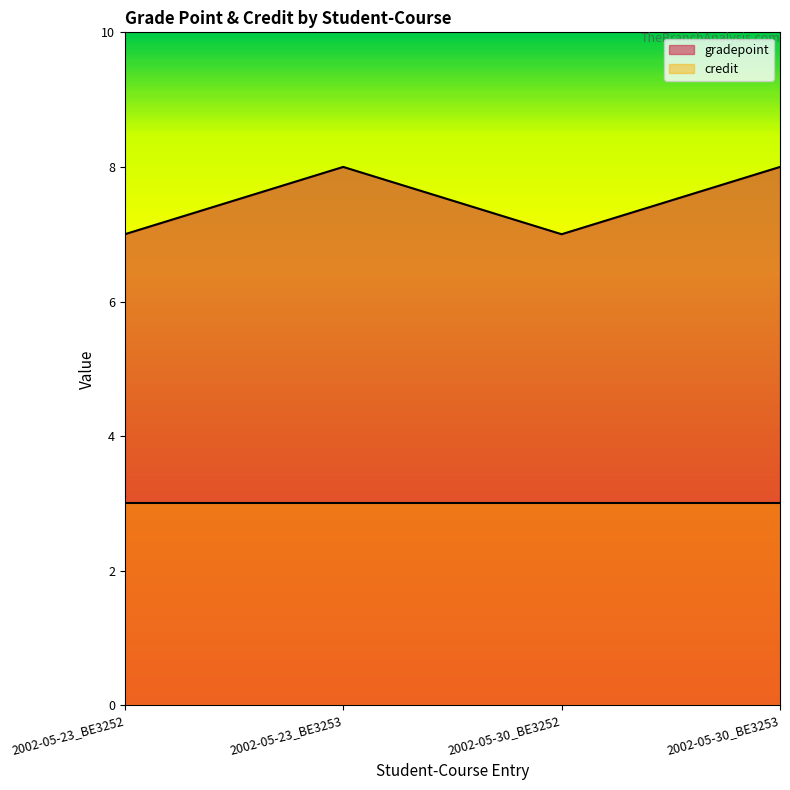

What is the label of the 2nd point from the left?

2002-05-23_BE3253